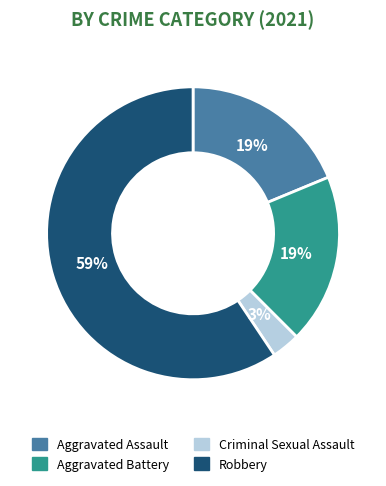

What is the largest slice in the pie chart?

Robbery